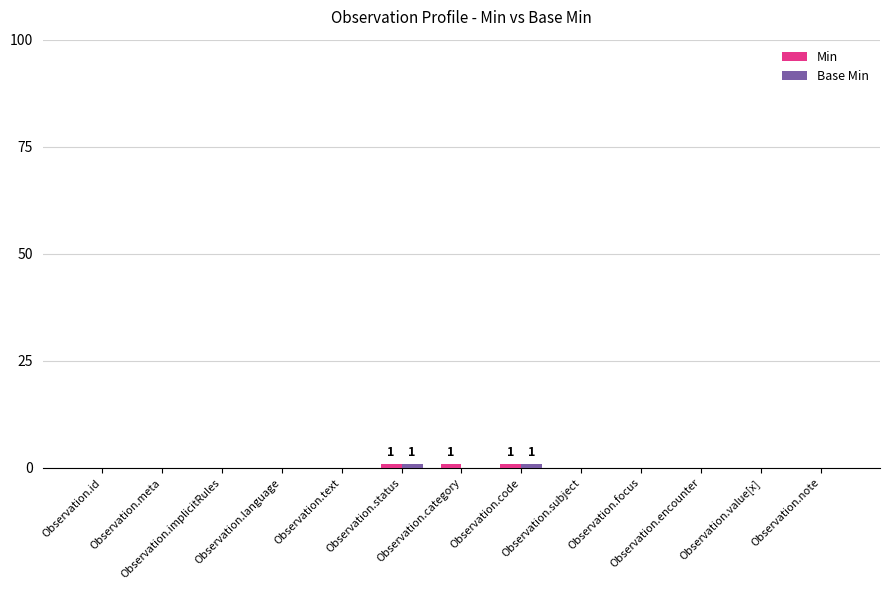

What is the sum of all Min values?

3